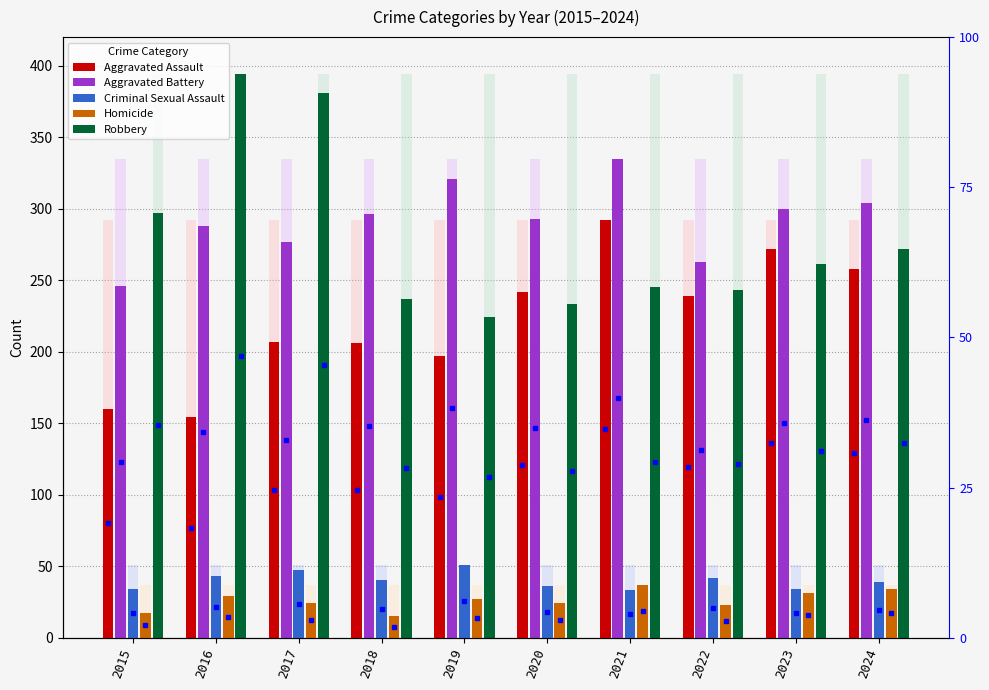

What are all the series names shown in the legend?

Aggravated Assault, Aggravated Battery, Criminal Sexual Assault, Homicide, Robbery